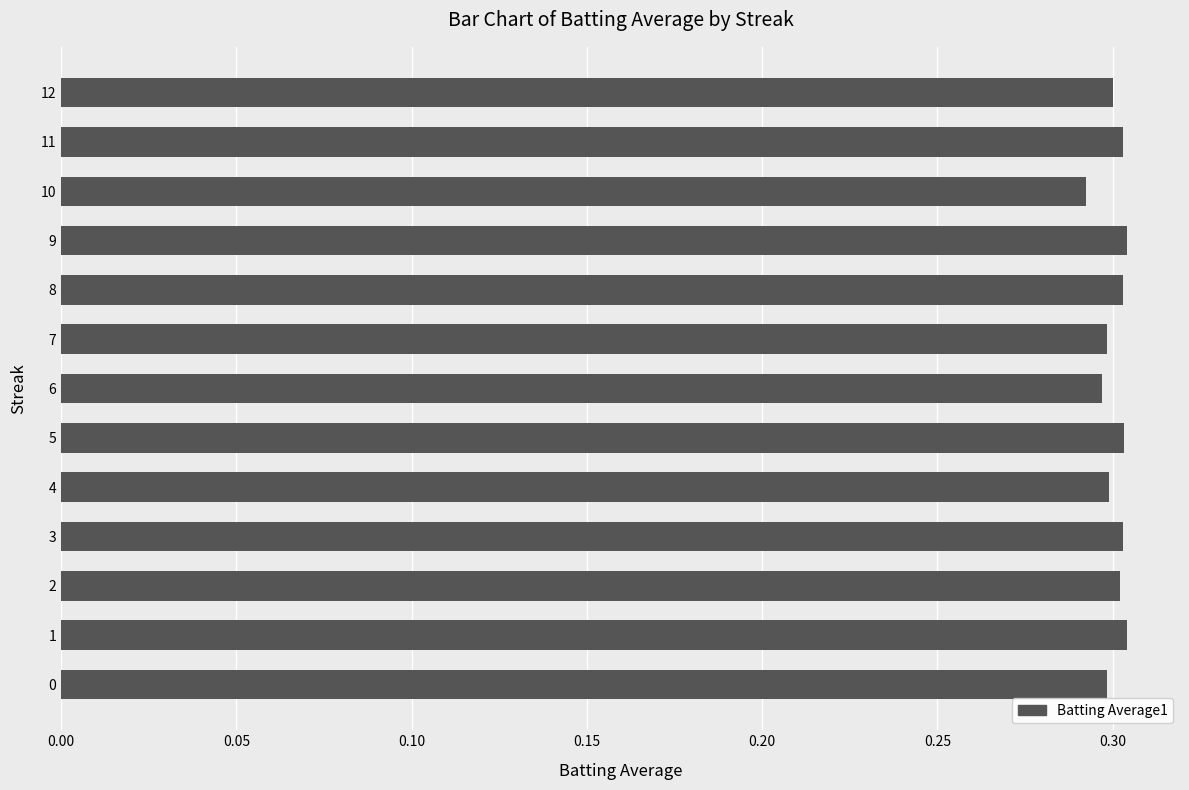

Count the values in the range 0 to 1.

13